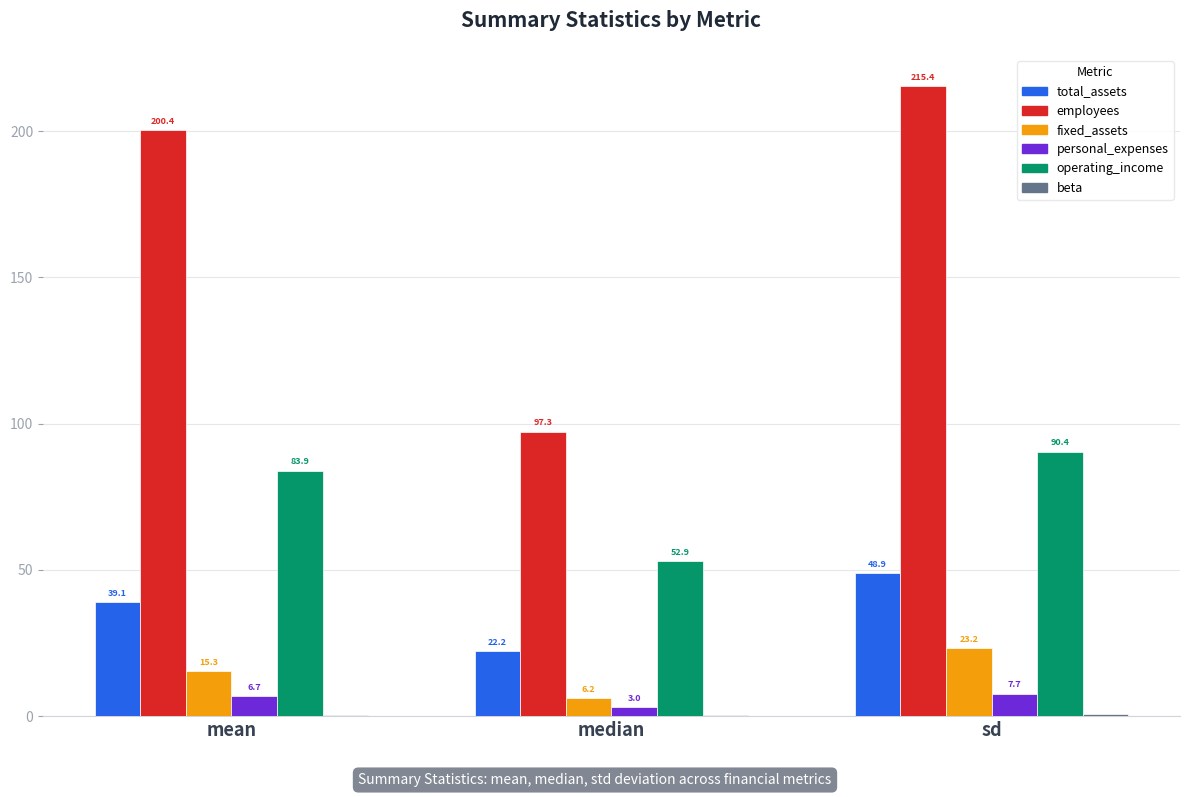

Is the value of total_assets at mean greater than the value of employees at sd?

No